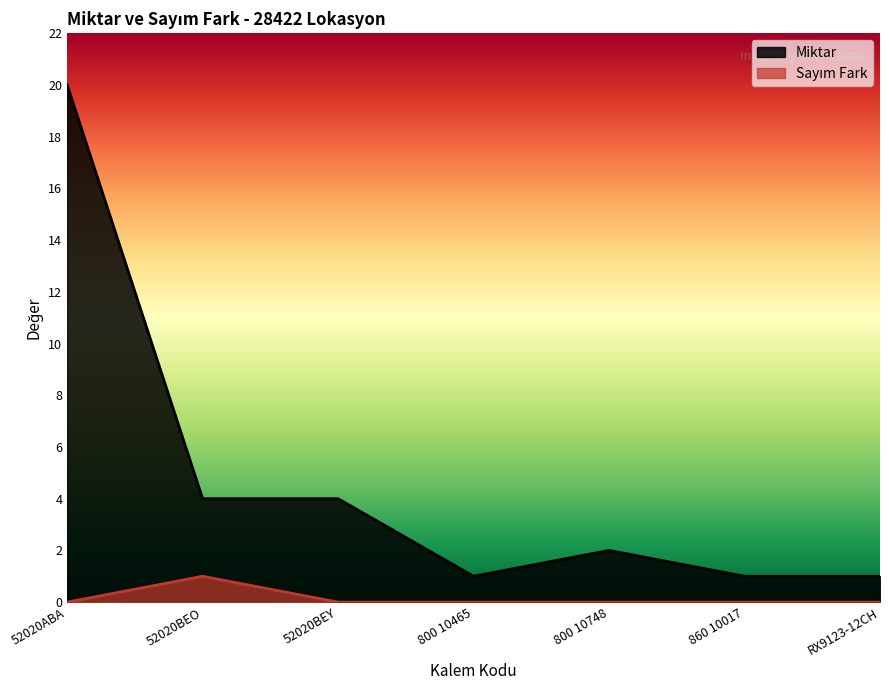

True or false: Sayım Fark and Miktar cross at least once.

False